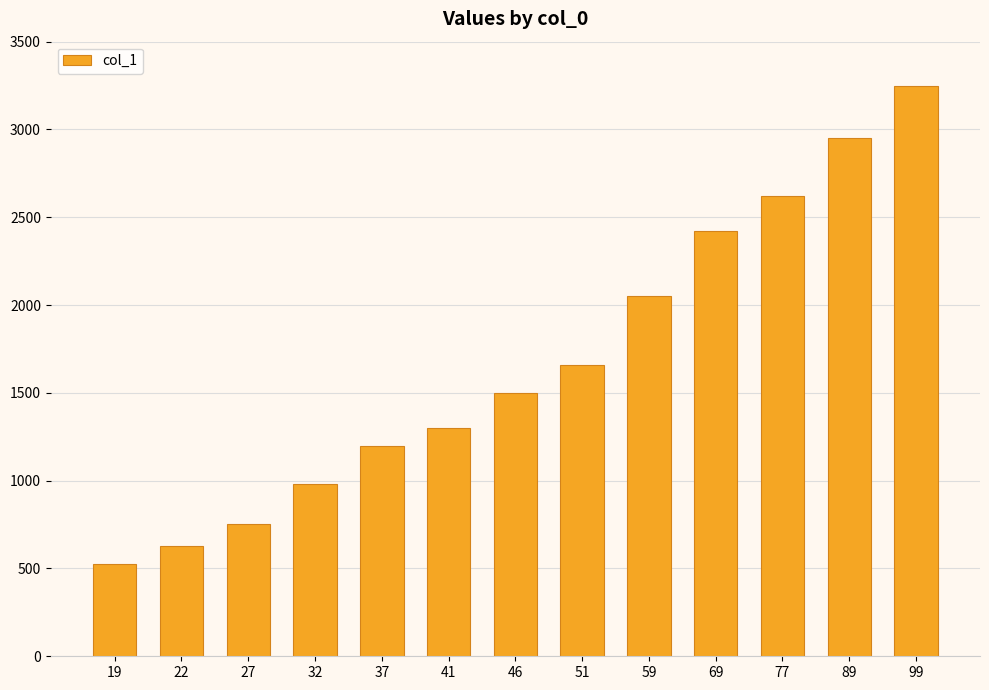

At which label is the value closest to 1889?

59